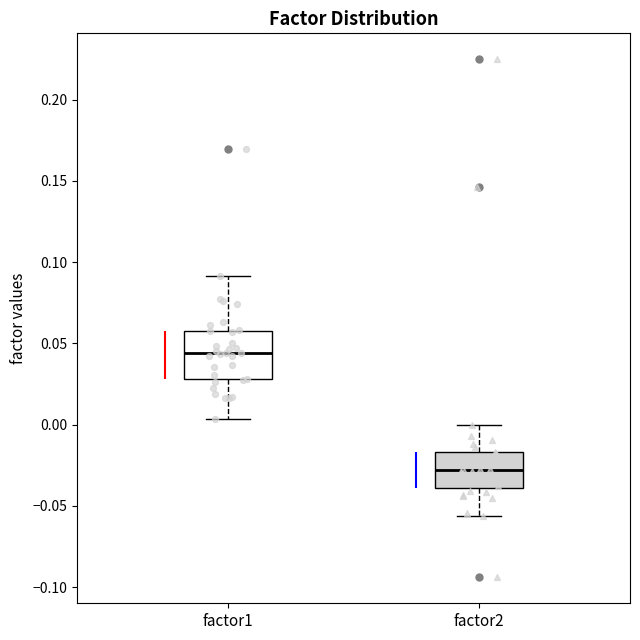

Which box's median line is the lowest?

factor2